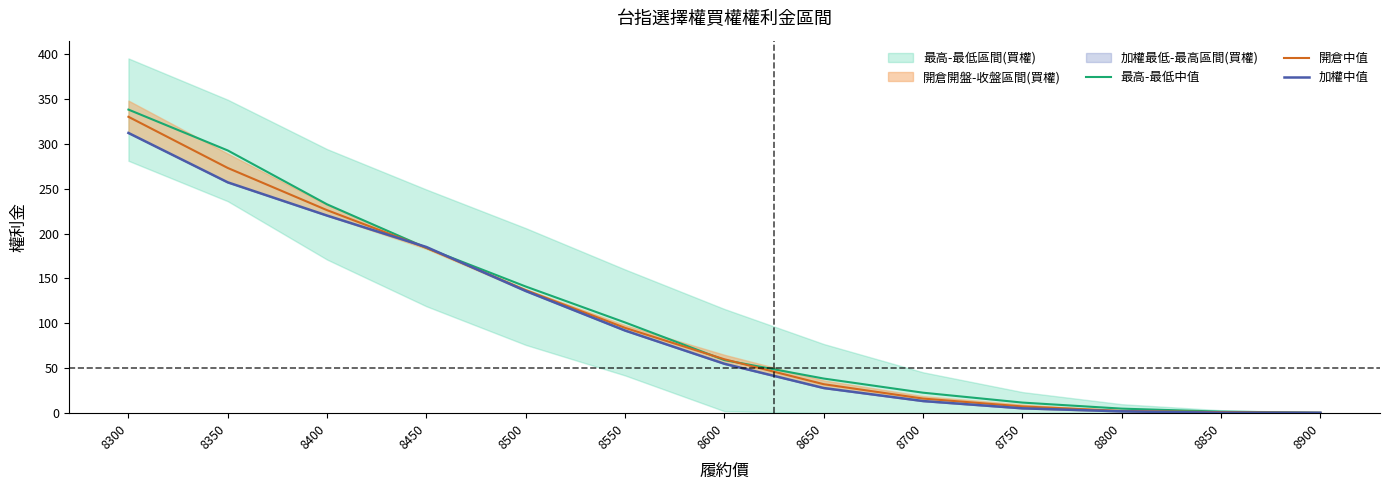

Rank the series by their average value, from lowest to highest.

加權中值, 開倉中值, 最高-最低中值